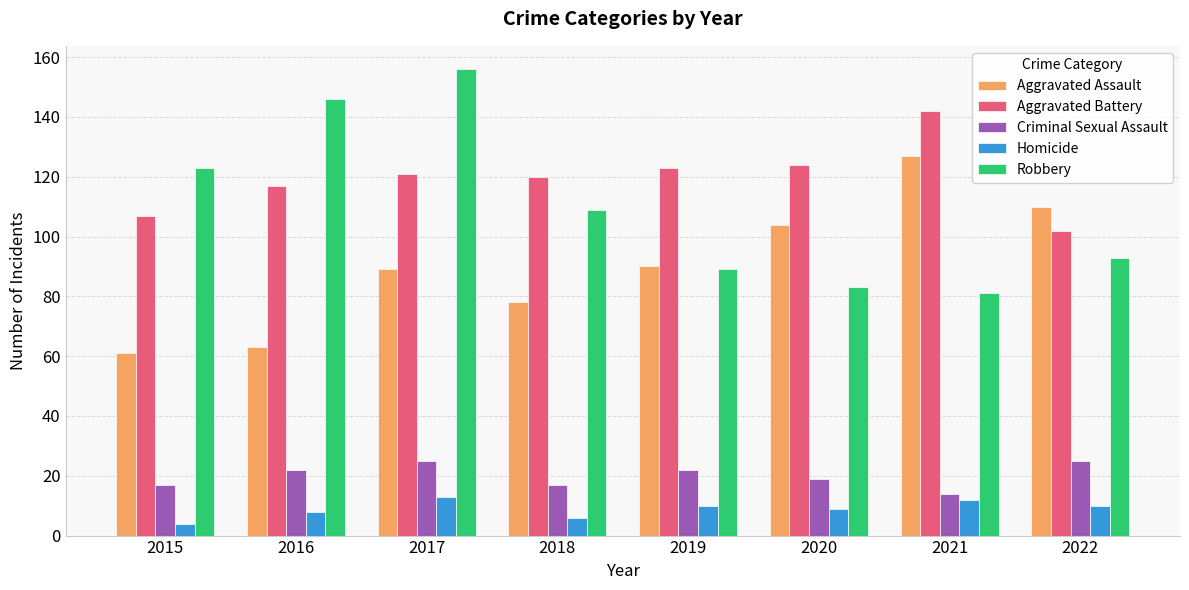

Which series has the widest spread of values?

Robbery